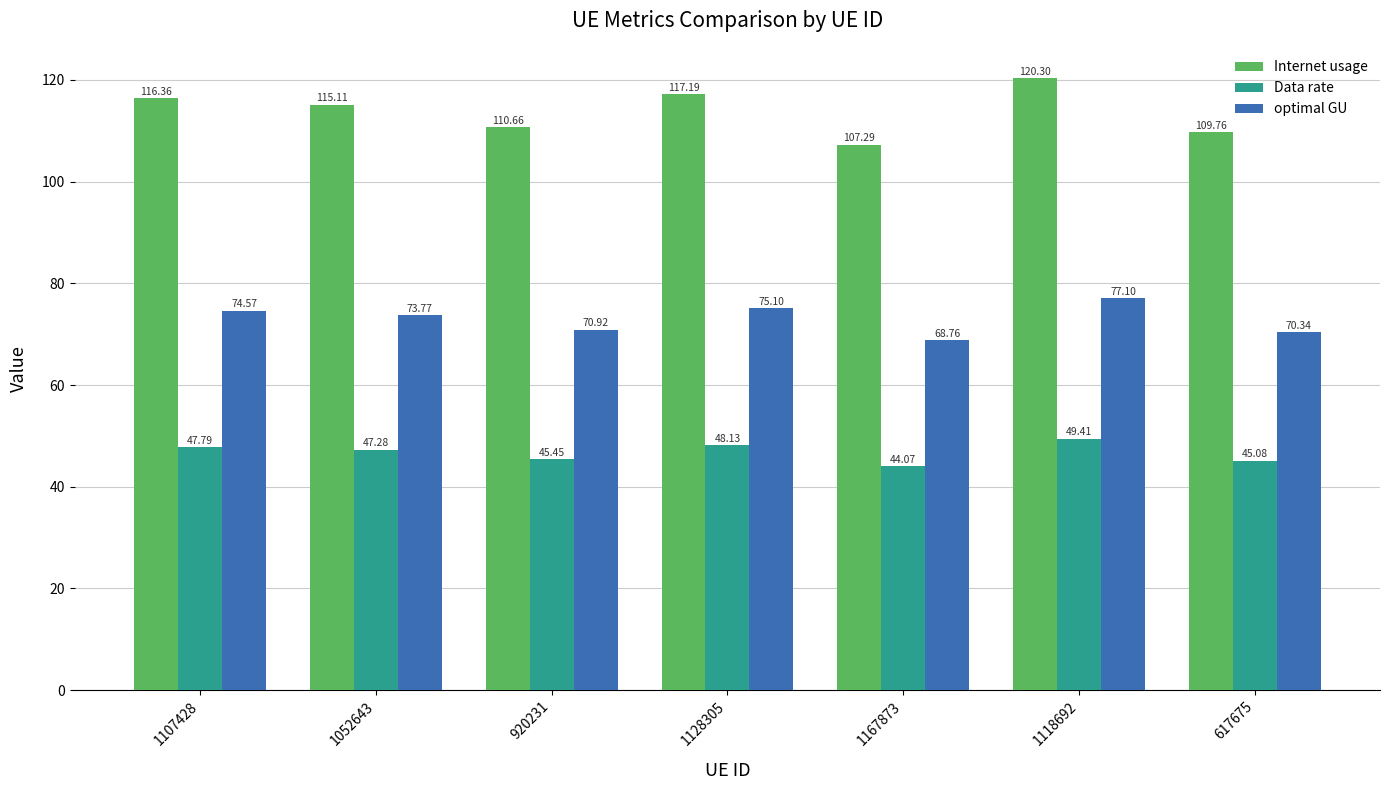

What is the total value across all series at 1118692?

246.8